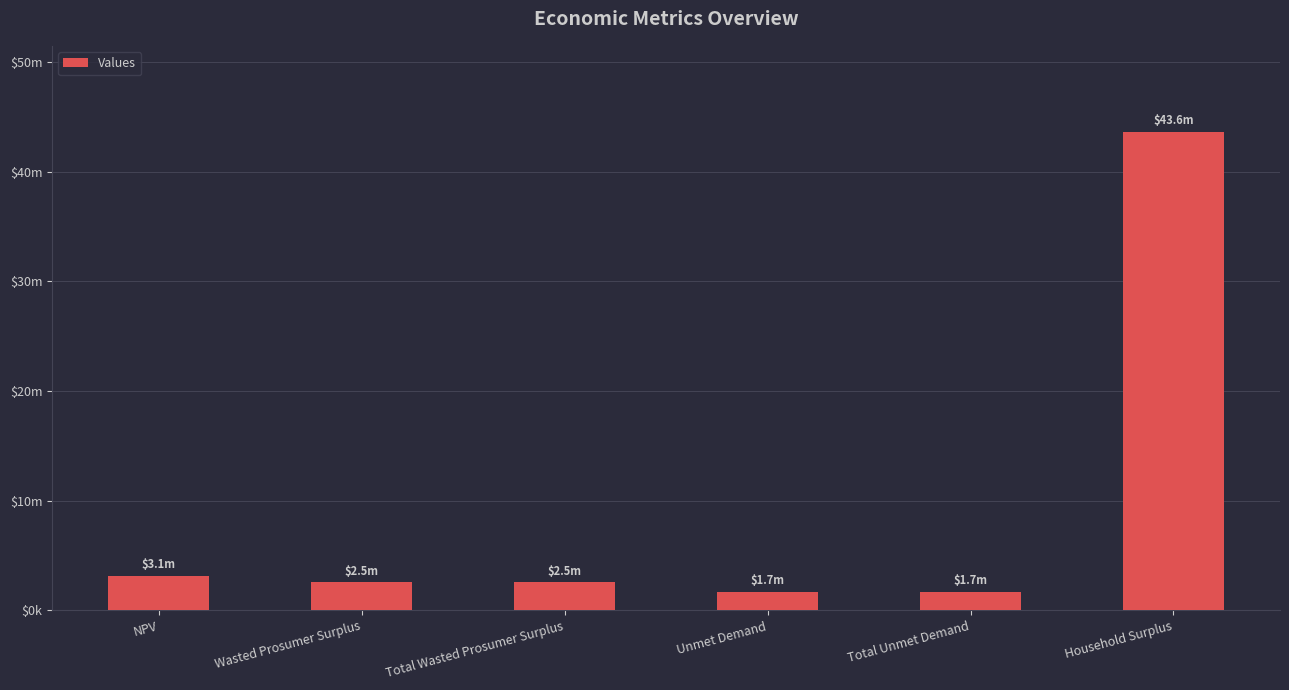

What is the difference between the maximum and minimum values?

41893992.0